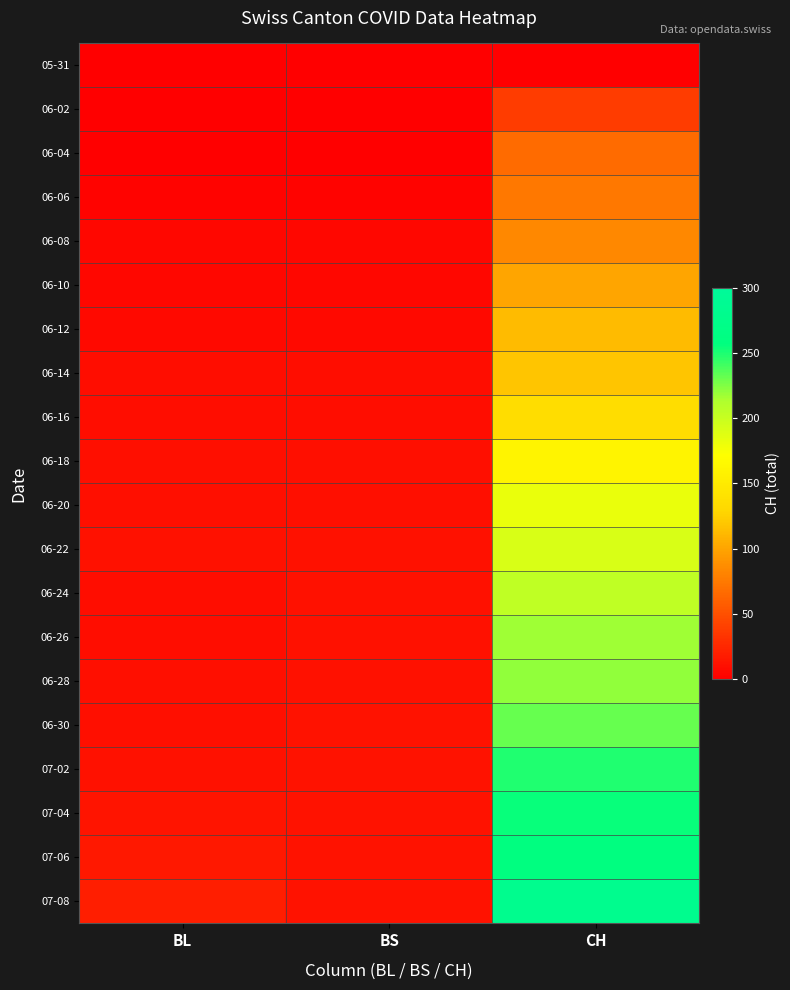

Reading right to left, list all the values displayed in this chart.

05-31: CH=0	BS=0	BL=0
06-02: CH=38	BS=0	BL=0
06-04: CH=66	BS=1	BL=0
06-06: CH=74	BS=3	BL=3
06-08: CH=84	BS=5	BL=5
06-10: CH=100	BS=5	BL=5
06-12: CH=113	BS=7	BL=7
06-14: CH=119	BS=9	BL=9
06-16: CH=135	BS=9	BL=9
06-18: CH=160	BS=10	BL=10
06-20: CH=182	BS=10	BL=10
06-22: CH=192	BS=11	BL=11
06-24: CH=204	BS=11	BL=9
06-26: CH=217	BS=11	BL=9
06-28: CH=221	BS=11	BL=10
06-30: CH=231	BS=12	BL=10
07-02: CH=249	BS=12	BL=11
07-04: CH=255	BS=12	BL=13
07-06: CH=259	BS=12	BL=16
07-08: CH=282	BS=12	BL=19